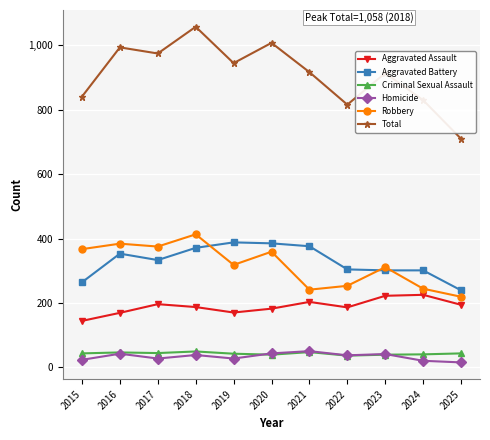

True or false: Aggravated Assault has more than 2 points higher than both neighbors.

True